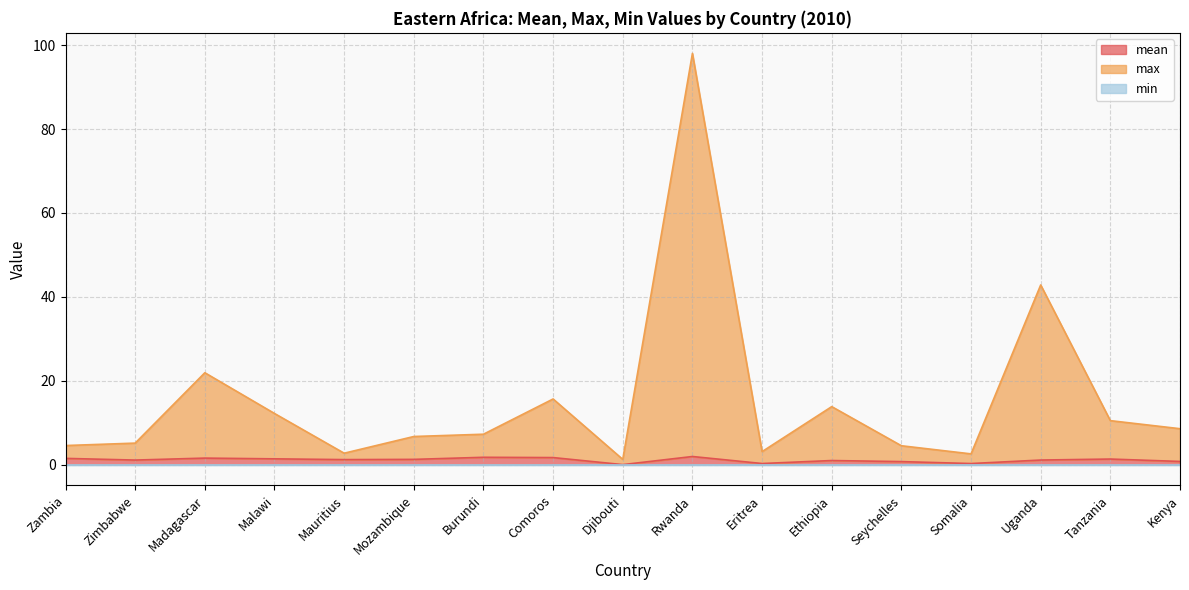

Is it true that max equals 17.8 at Tanzania?

False